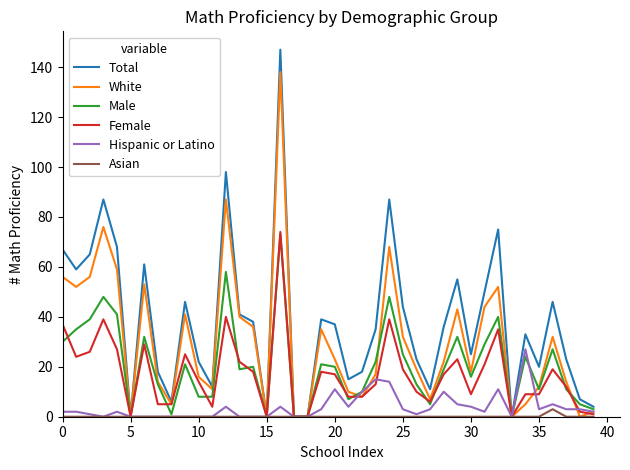

Which series has the largest range (max minus min)?

Total